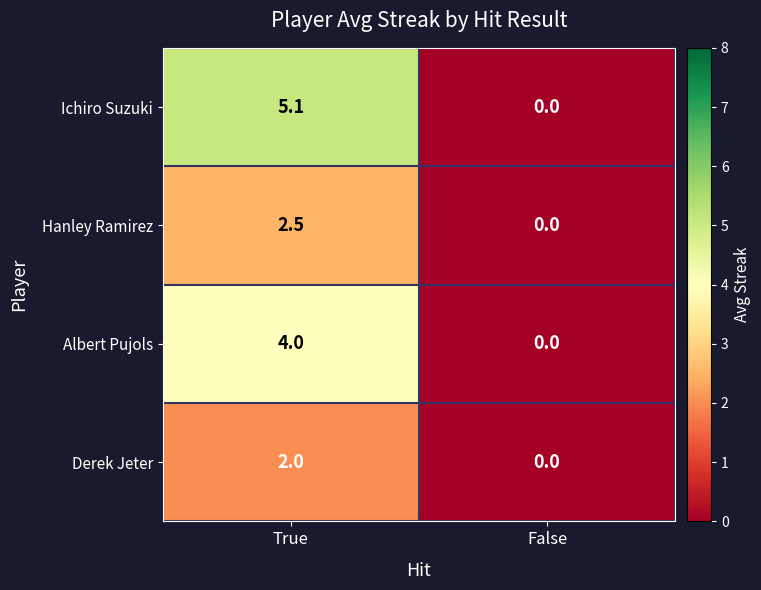

True or false: Derek Jeter has a value of 2.0 at True.

True